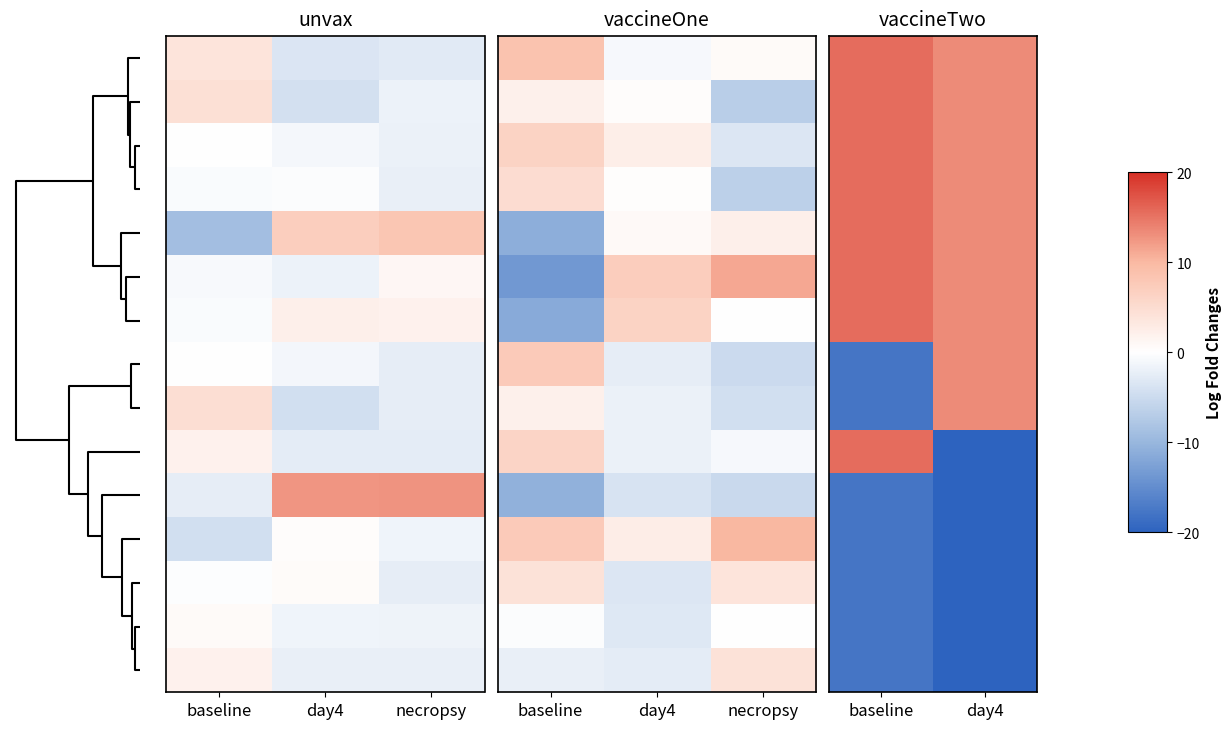

Count the number of data series in this chart.

15